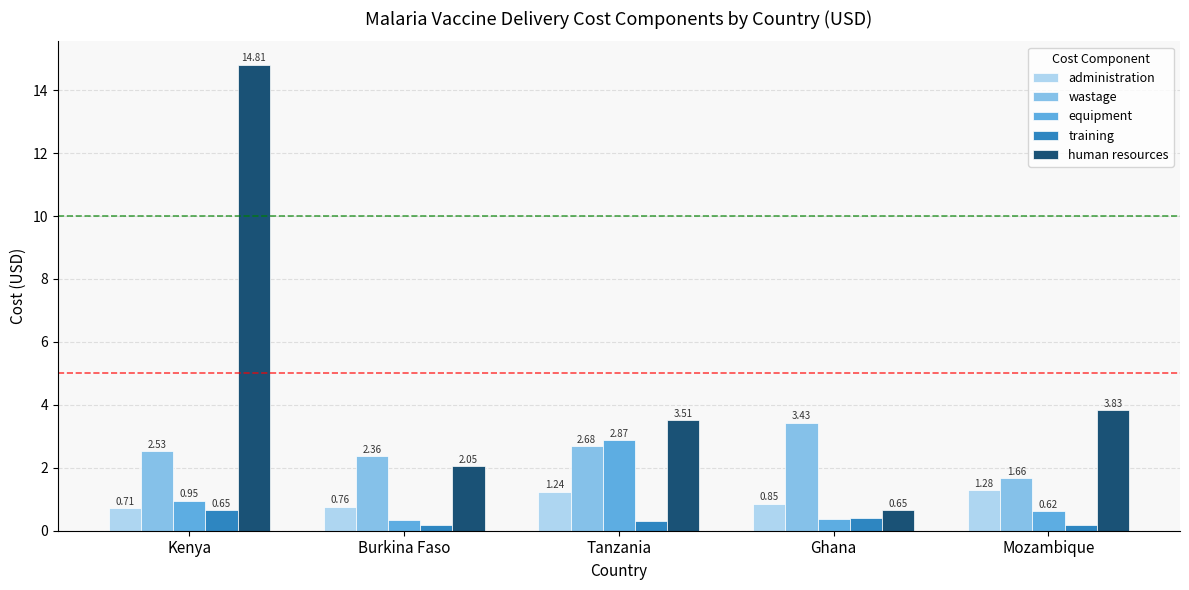

What is the spread (max minus min) of values at Burkina Faso?

2.2